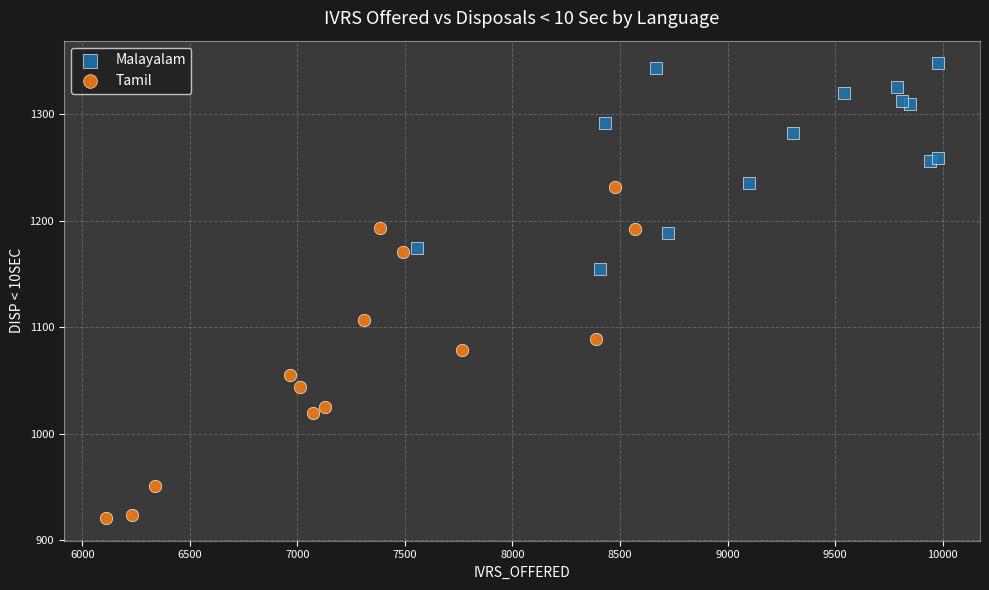

Which series reaches the maximum Y coordinate?

Malayalam